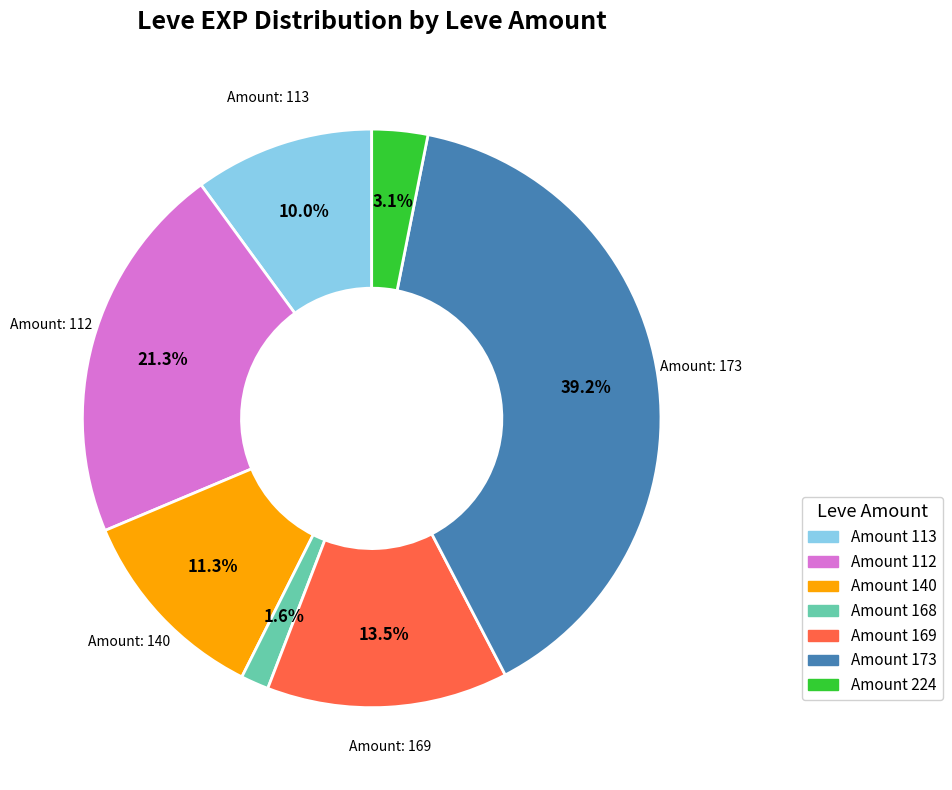

Count the number of slices in the pie.

7